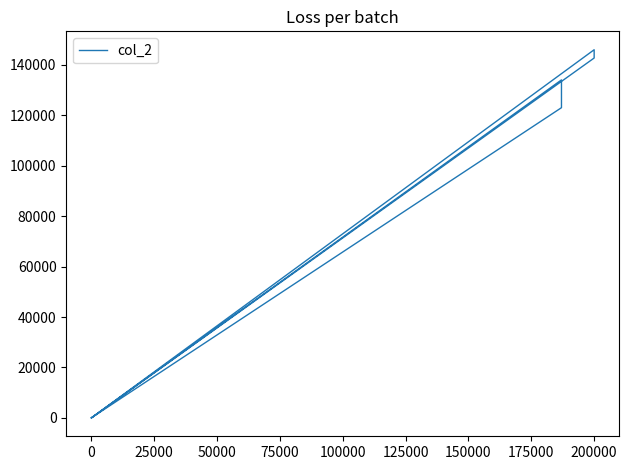

How many lines are shown in the chart?

1